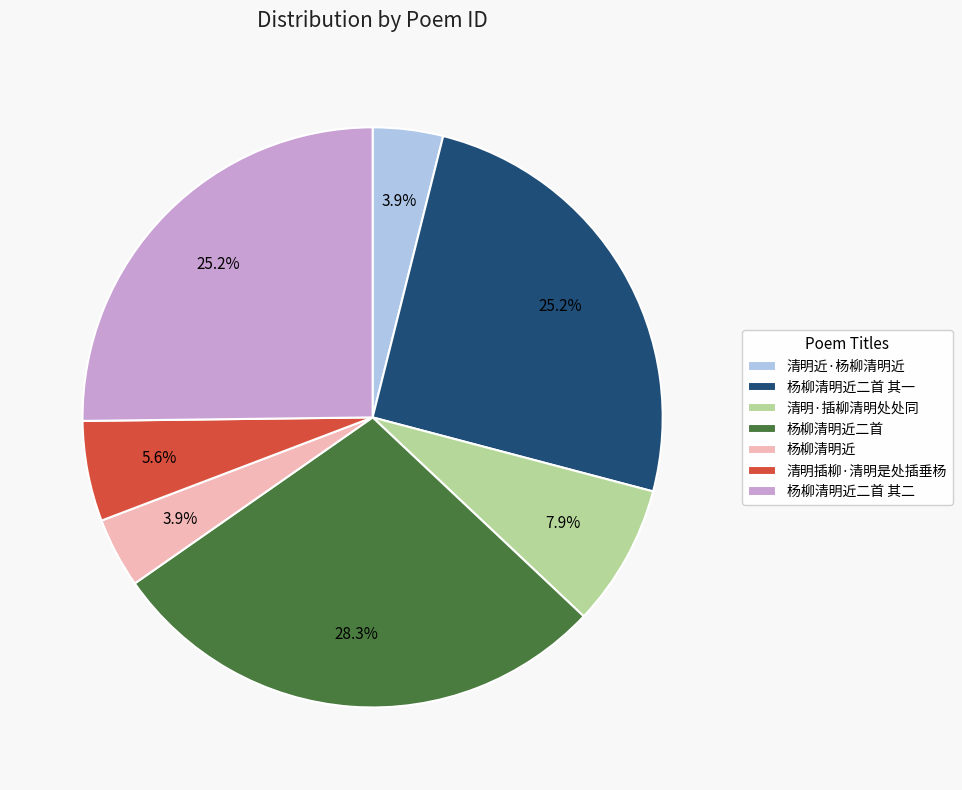

Does 杨柳清明近二首 represent more than half of the total?

No